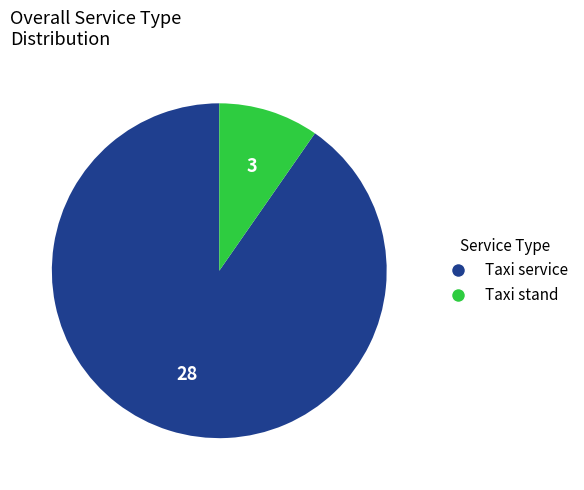

Is it true that Taxi stand is 10% of the pie?

True